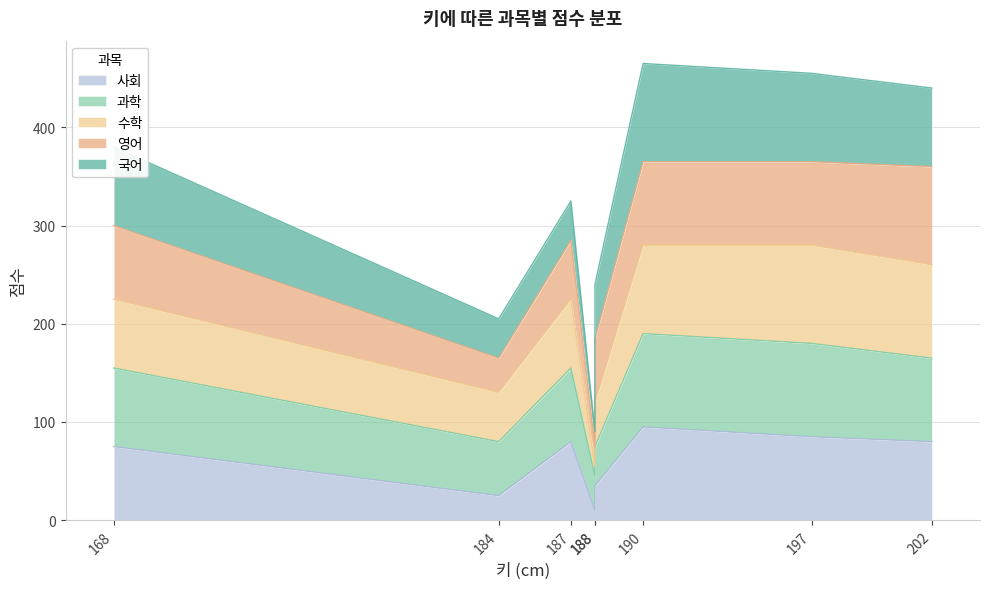

What is the sum of all 사회 values?

485